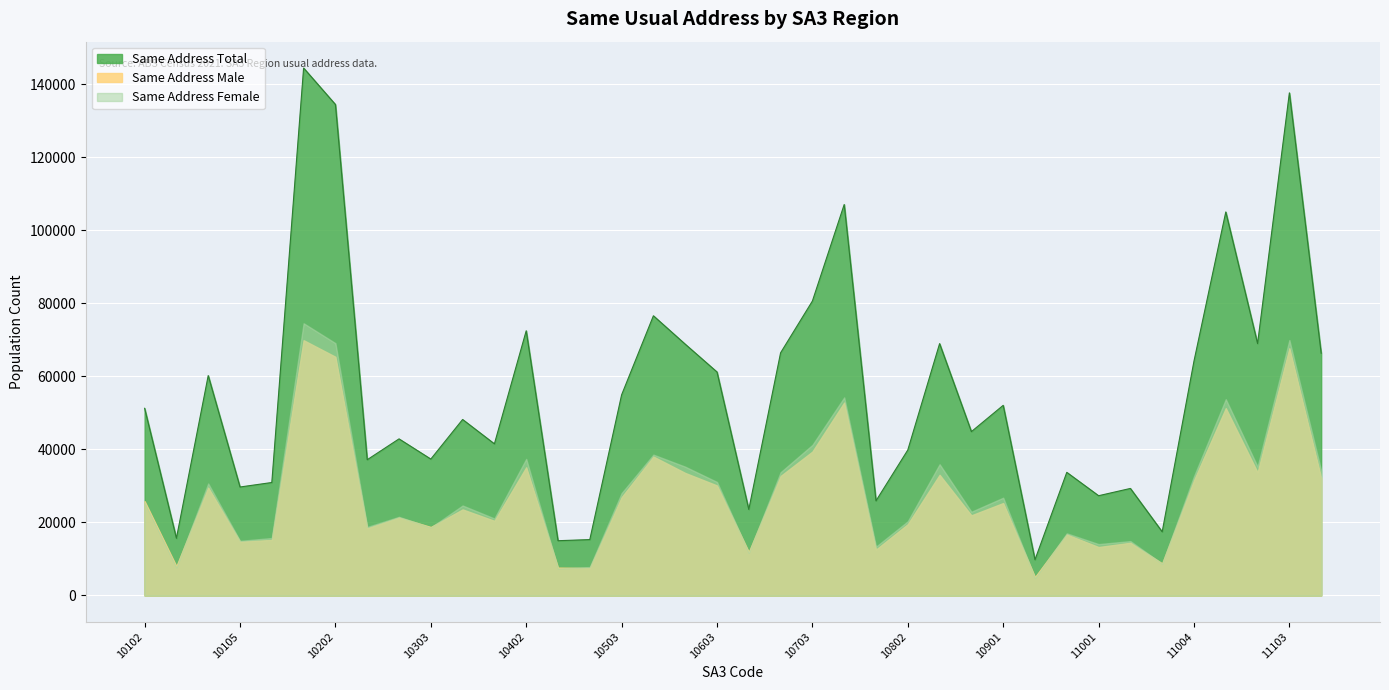

The value of Same Address Total at 10703 is 80657. True or false?

True